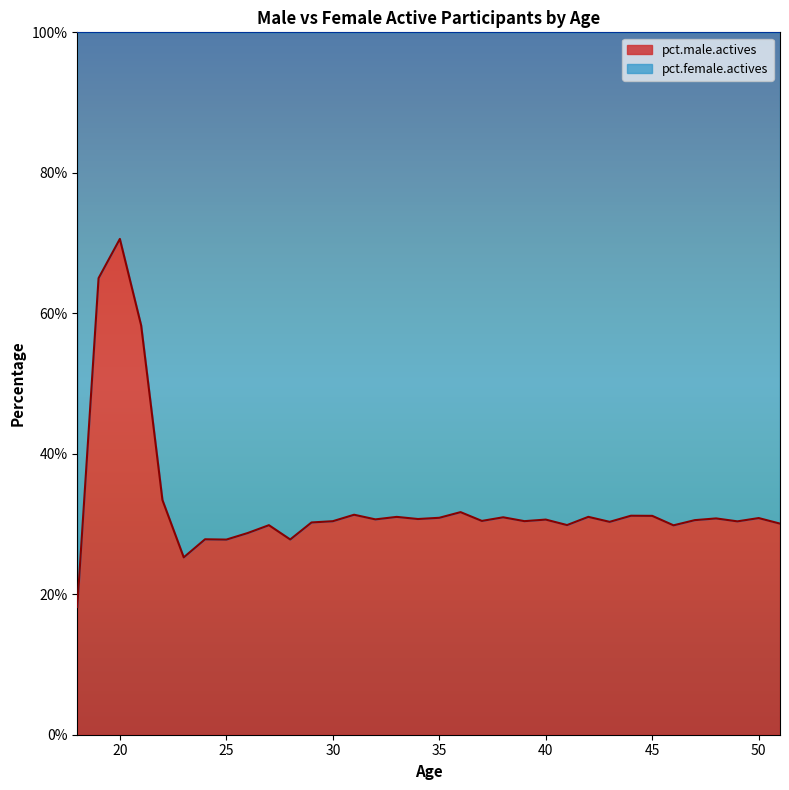

What is the difference between the second highest and second lowest values?

0.4